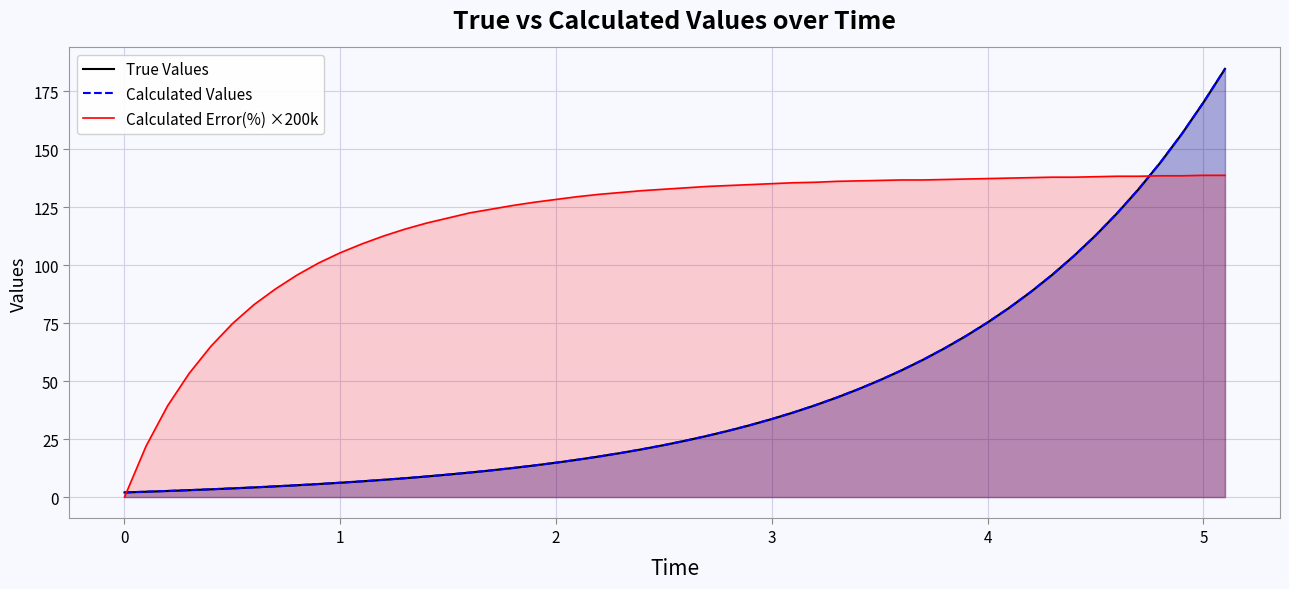

Which series has the largest total across all categories?

Calculated Error(%) ×200k